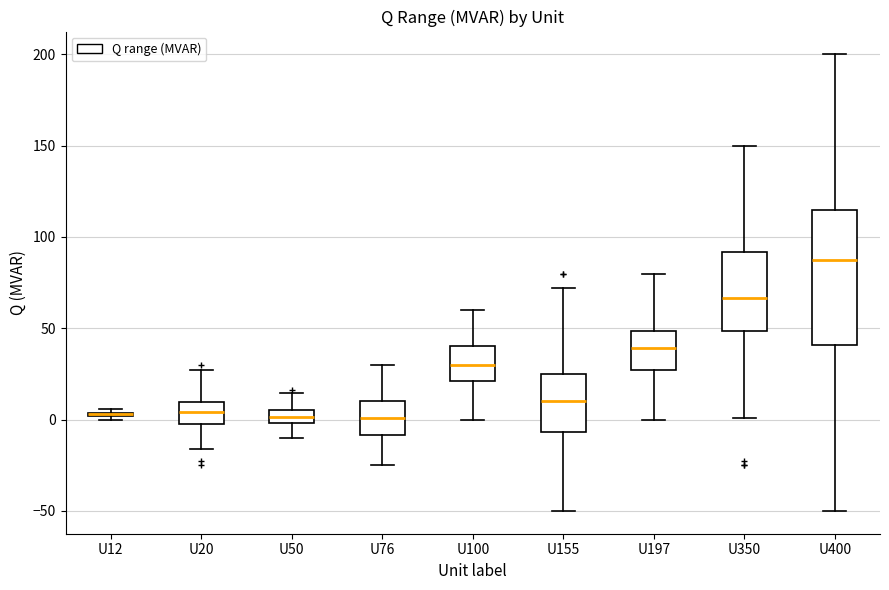

Where is the upper edge of the box for U12 on the y-axis? The values are not printed on the chart, so give them approximately, as read against the axis.

5